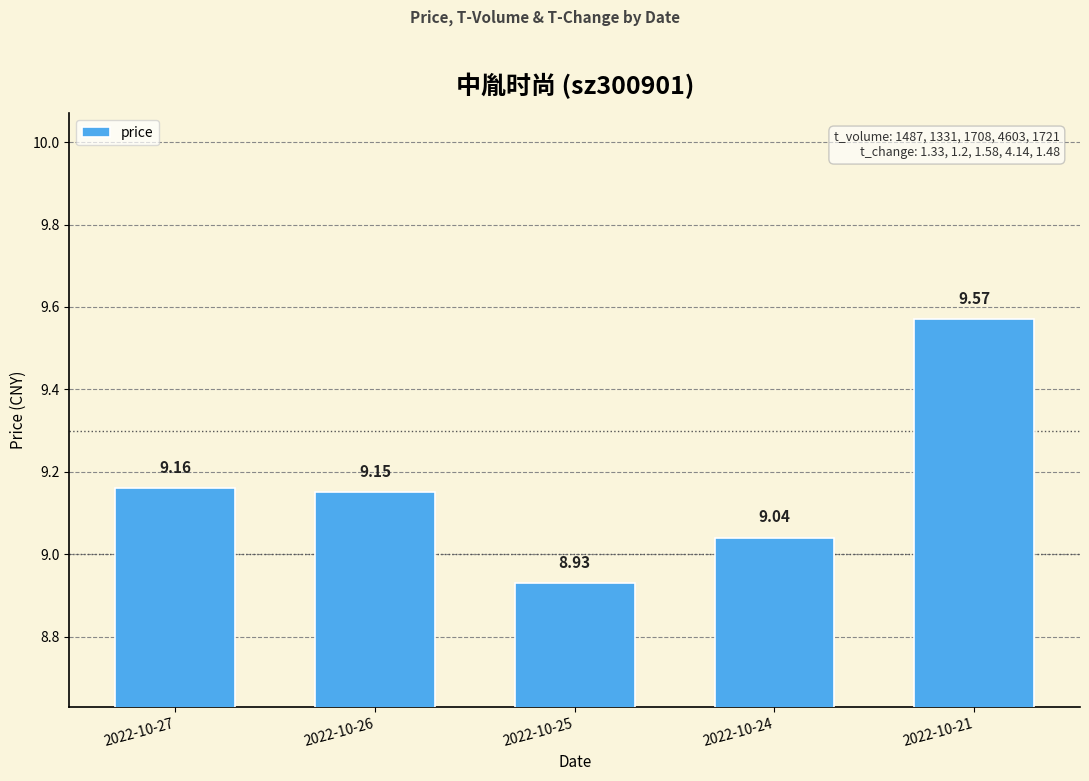

Which label corresponds to the largest value in the chart?

2022-10-21